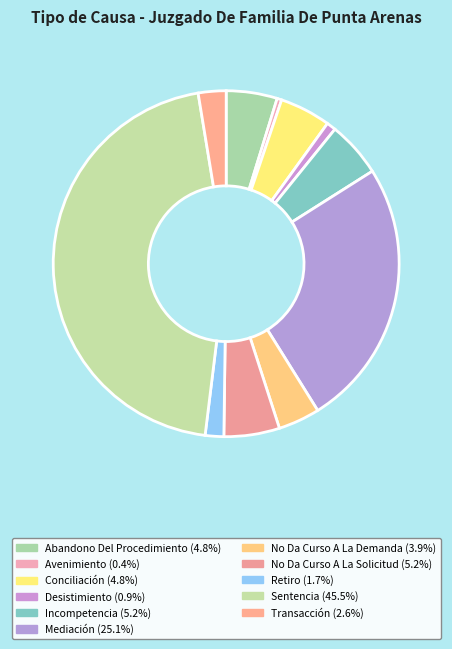

Is it true that Abandono Del Procedimiento is 18% of the pie?

False